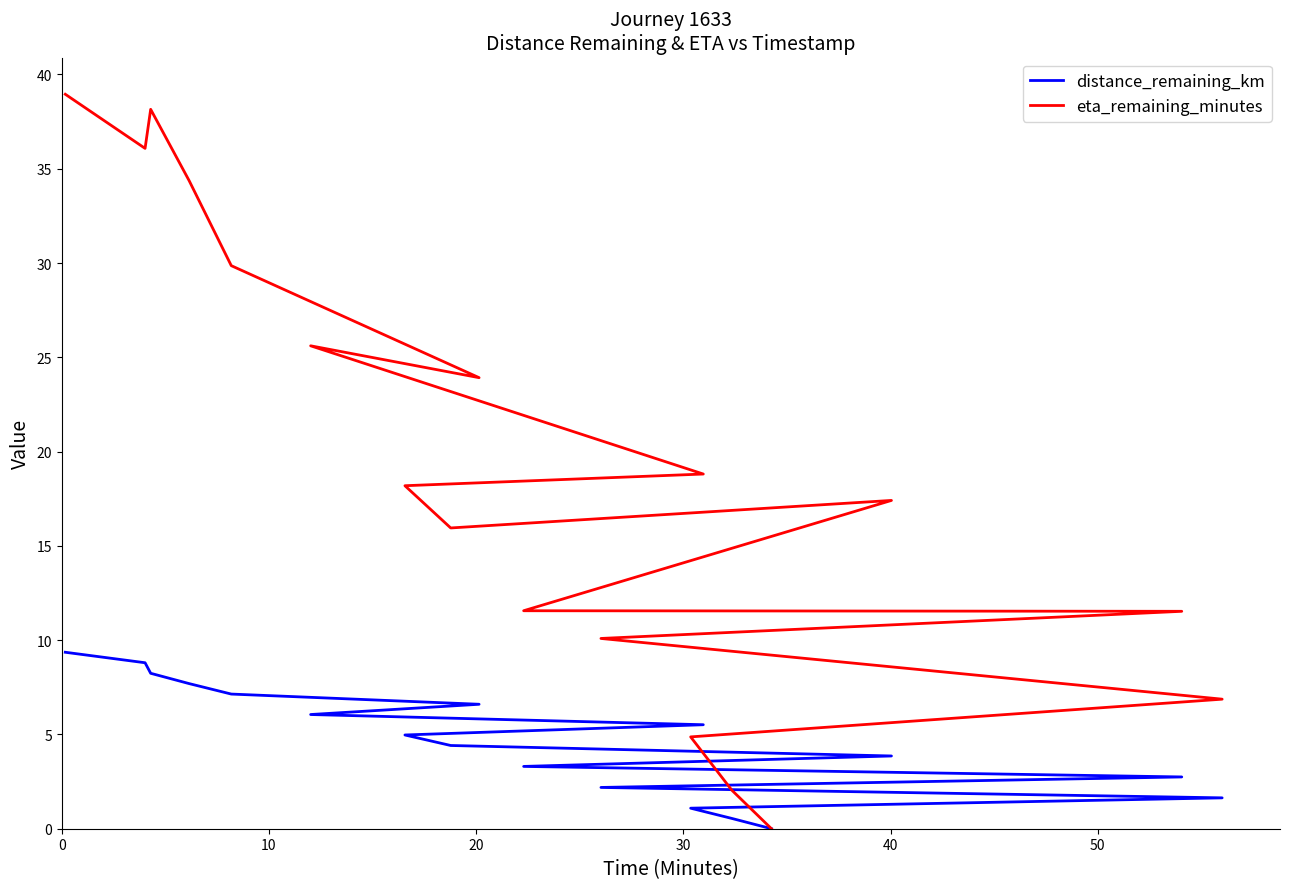

Is it true that eta_remaining_minutes equals 6.3 at 7?

False